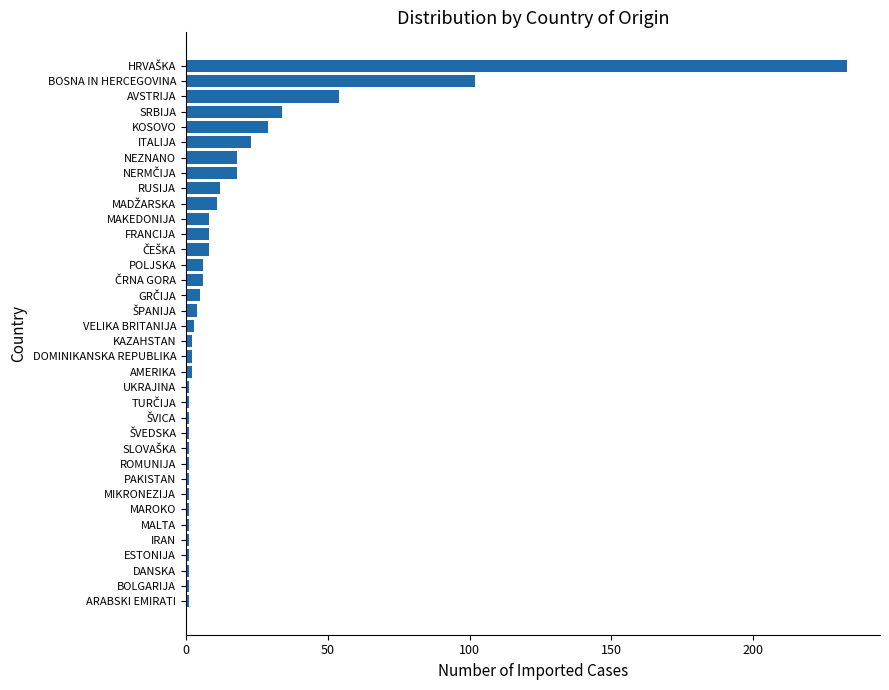

At which label is the value closest to 117?

BOSNA IN HERCEGOVINA